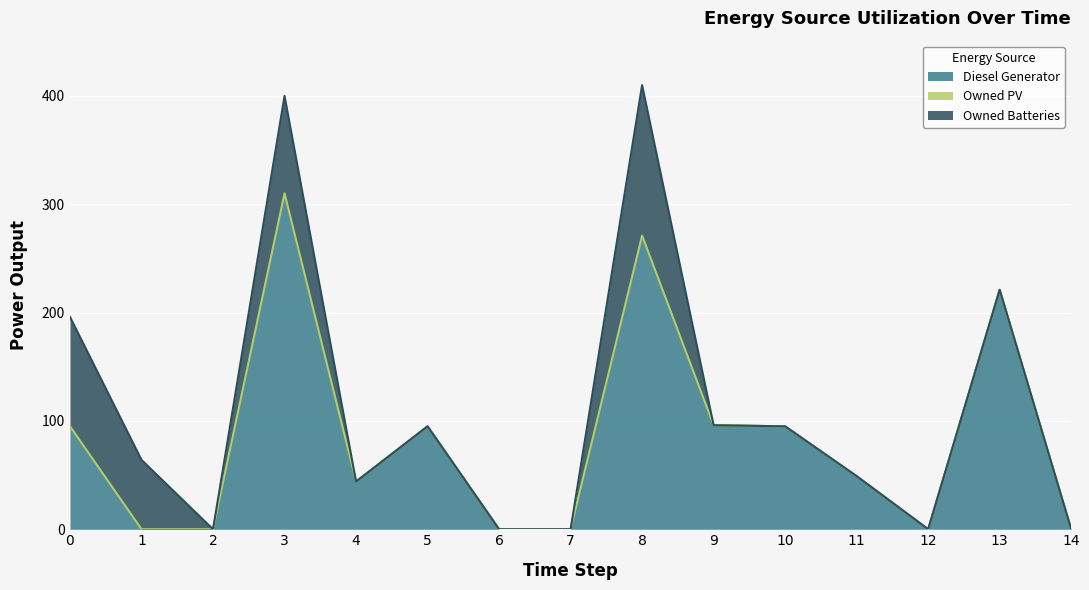

True or false: Diesel Generator has more than 2 interior local peaks.

True